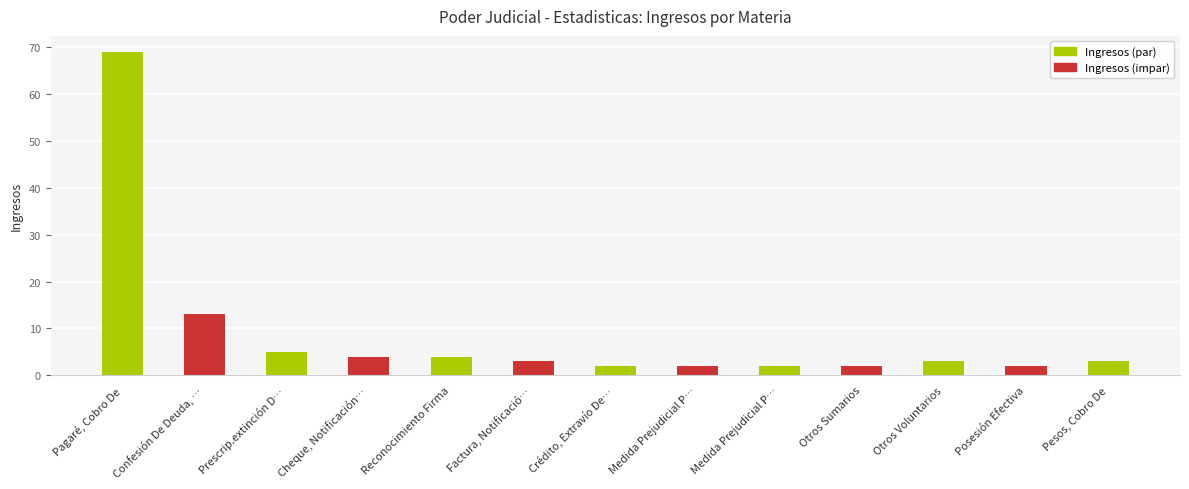

Are the bars horizontal?

No